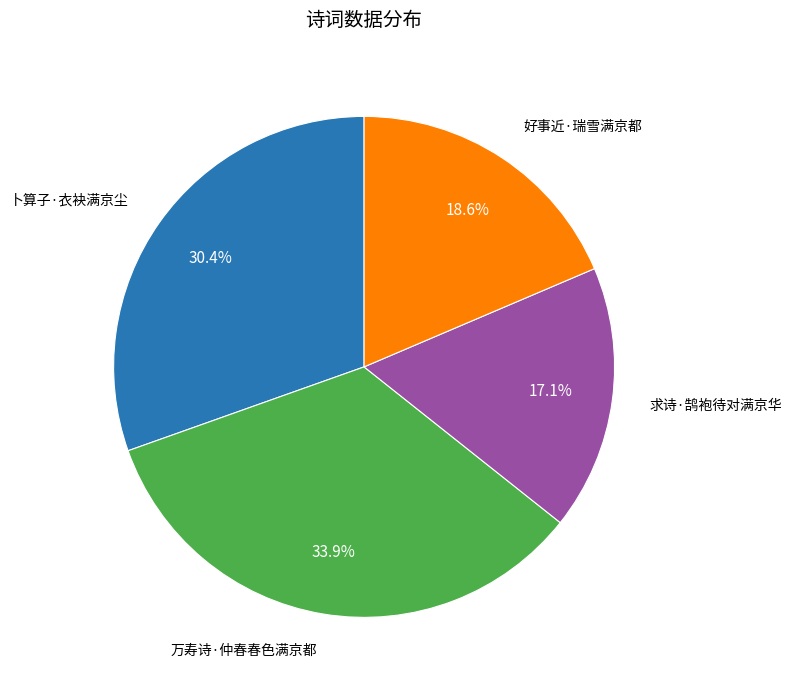

Does any single category account for the majority?

No